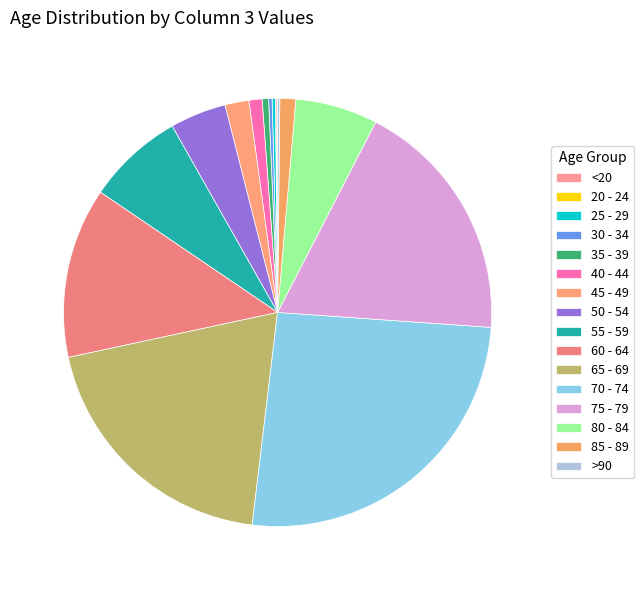

How many slices are in this pie chart?

16